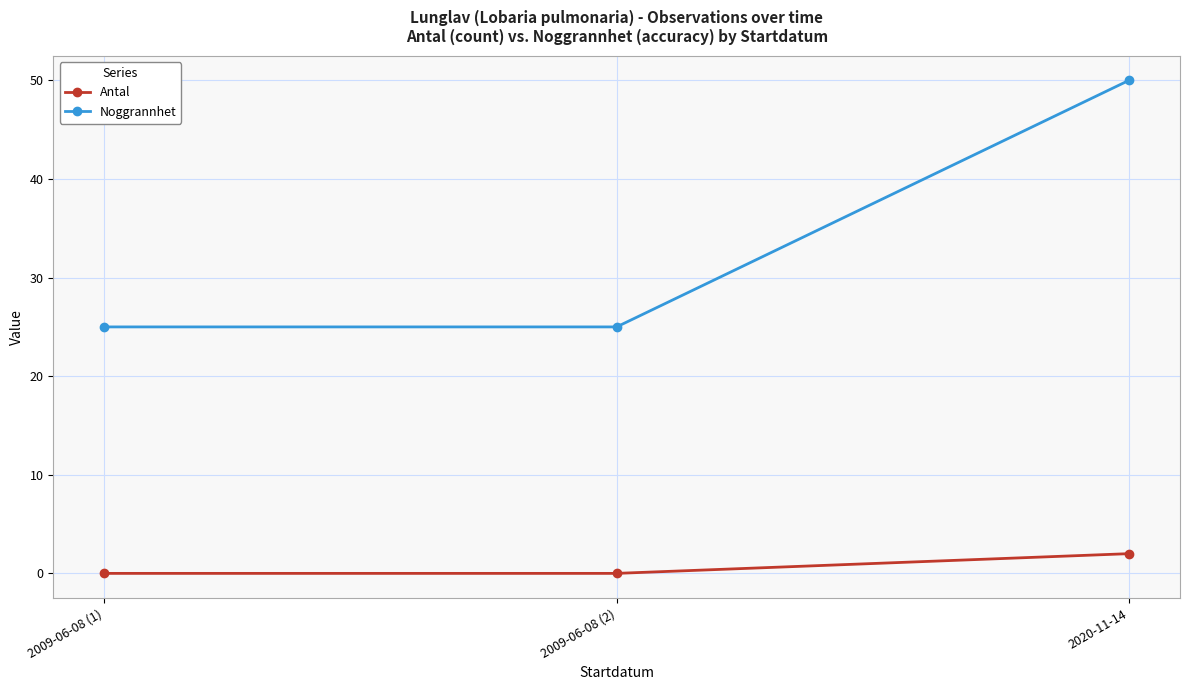

Does the chart display data point markers on the line(s)?

Yes